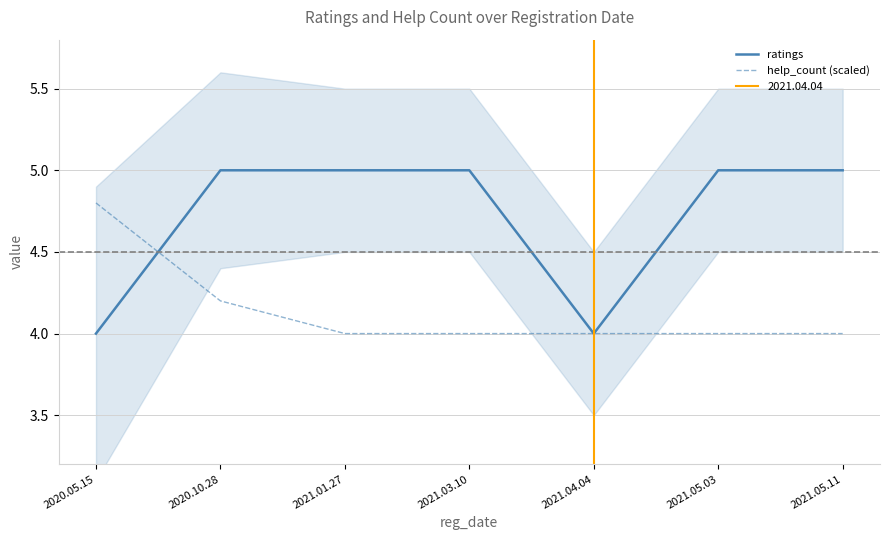

Which series has the largest total across all categories?

ratings